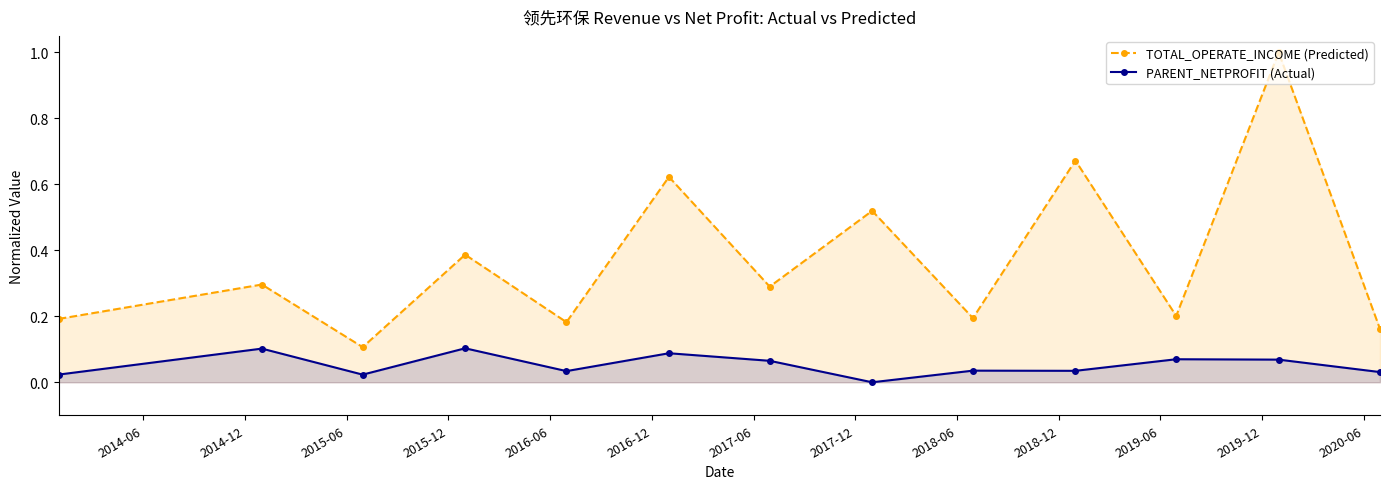

True or false: PARENT_NETPROFIT (Actual) and TOTAL_OPERATE_INCOME (Predicted) cross at least once.

False